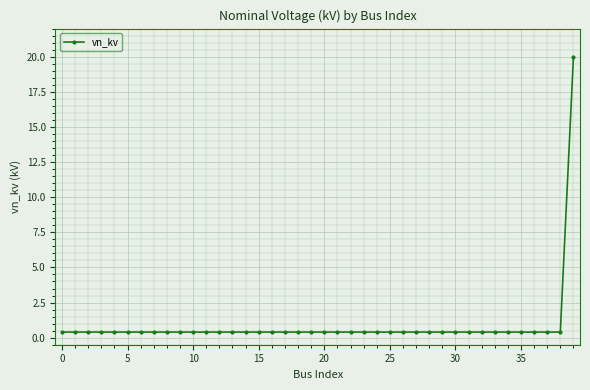

What is the average value?

0.9